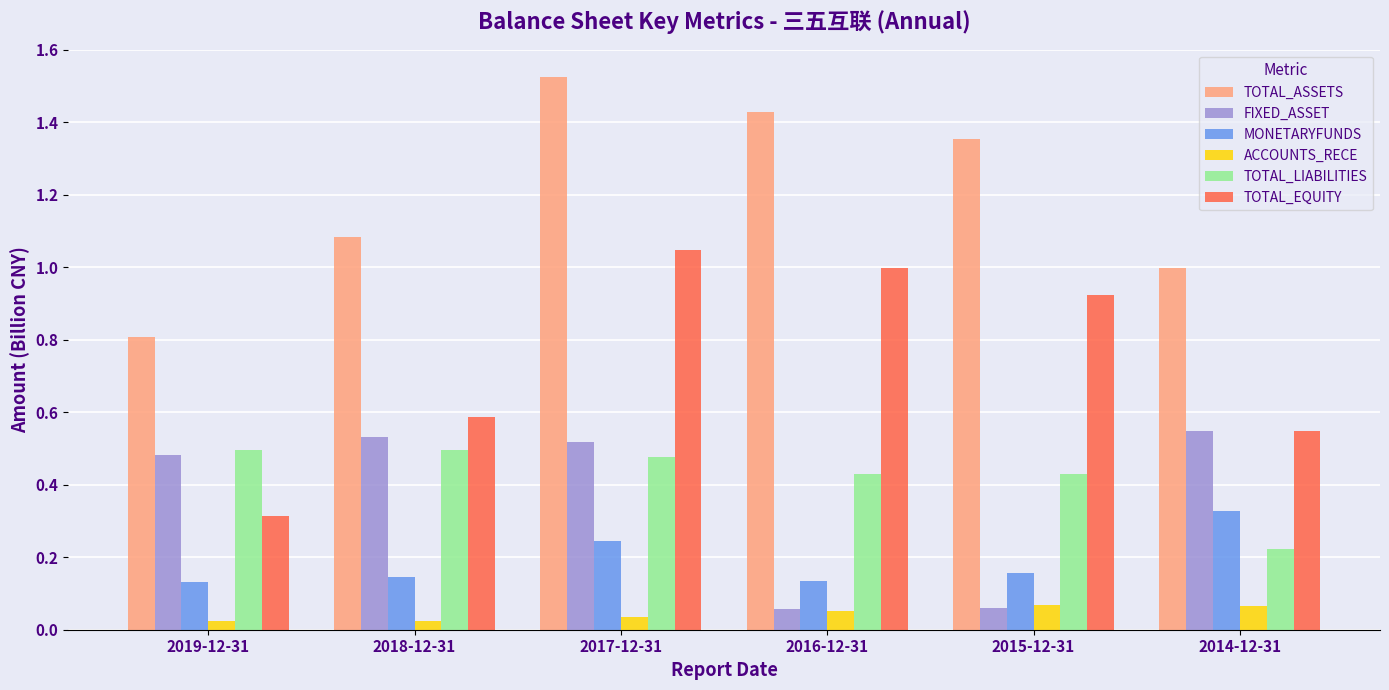

Which series has the largest range (max minus min)?

TOTAL_EQUITY